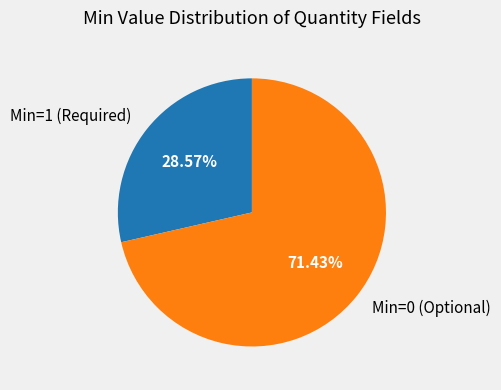

Does Quantity.code (Must) account for over 50% of the chart?

No